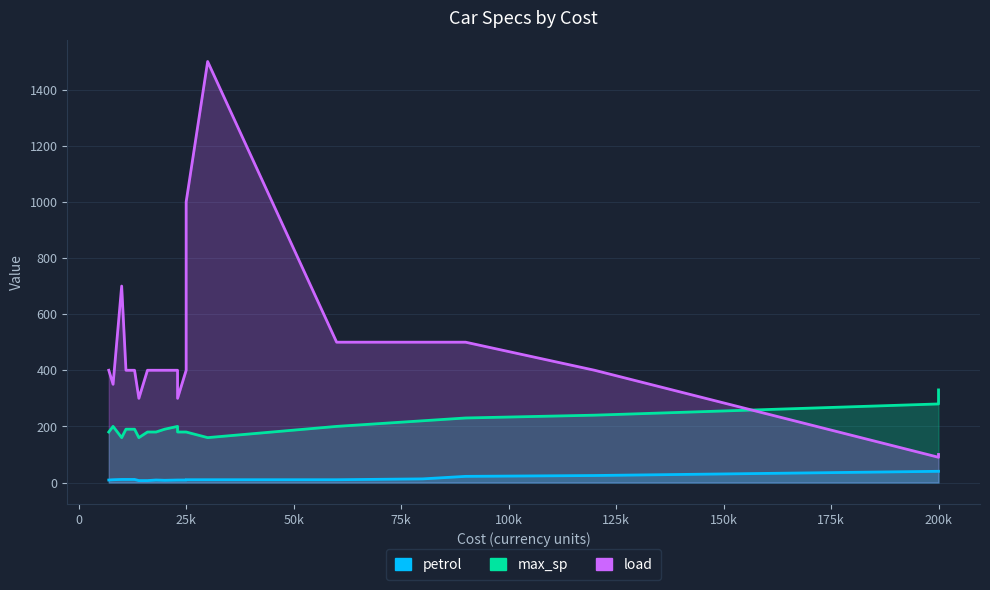

True or false: load and petrol intersect in this chart.

False